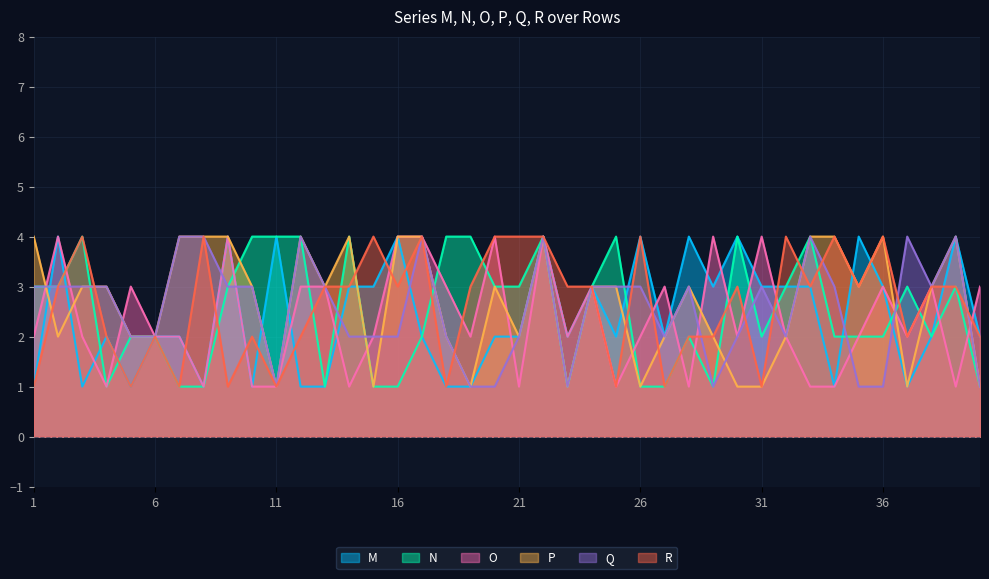

Which series has the largest range (max minus min)?

M